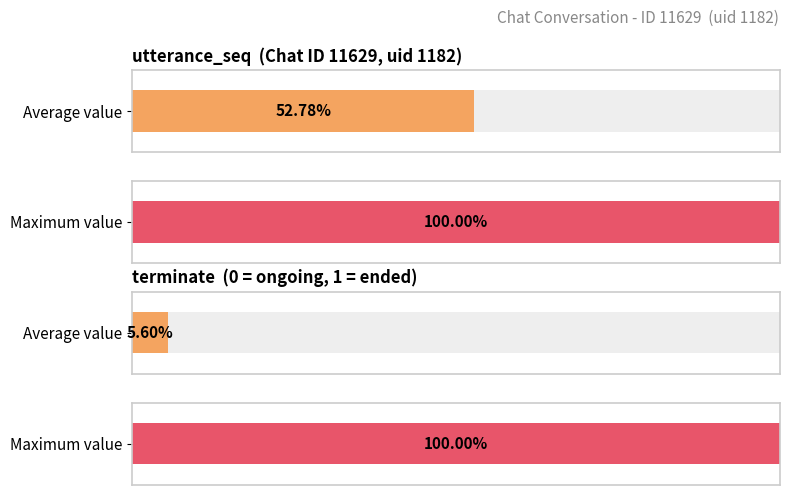

What are all the series names shown in the legend?

terminate, utterance_seq